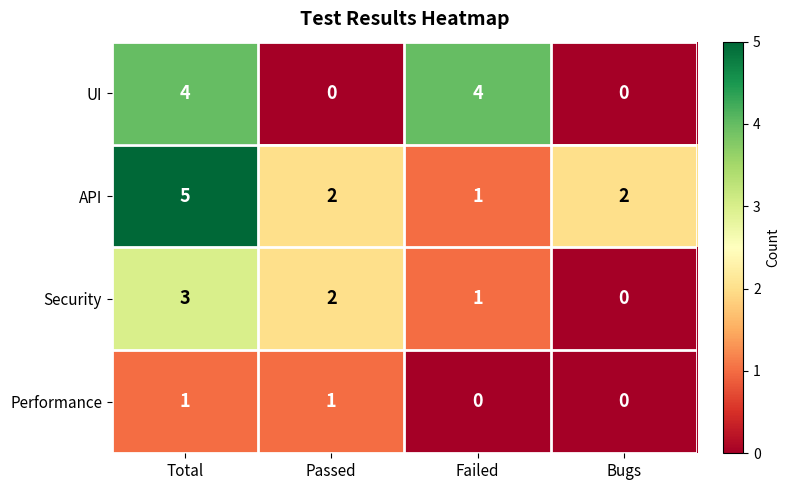

What is the maximum value shown in the chart?

5